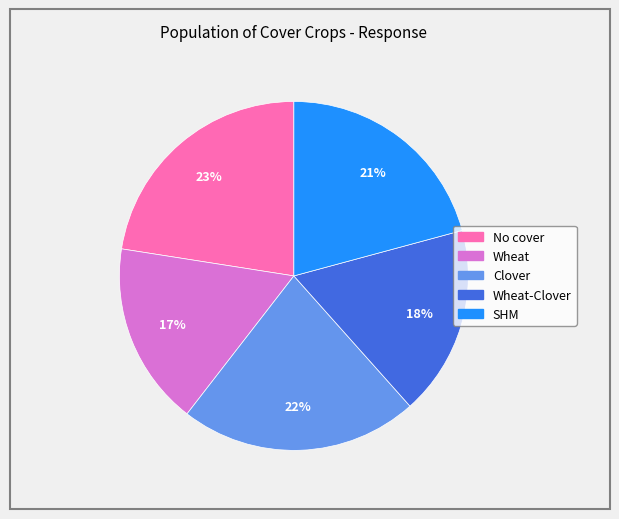

To the nearest percent, what is the difference between the largest and smallest slice percentages?

6%